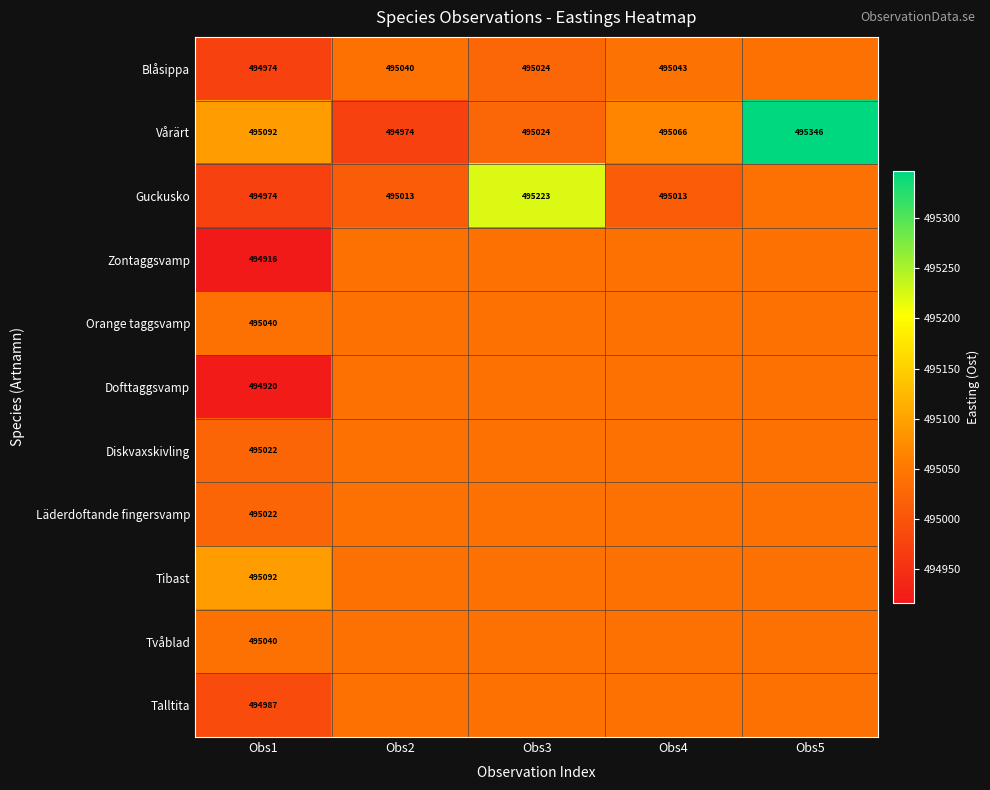

What is the total value across all series at Obs4?

5445448.8